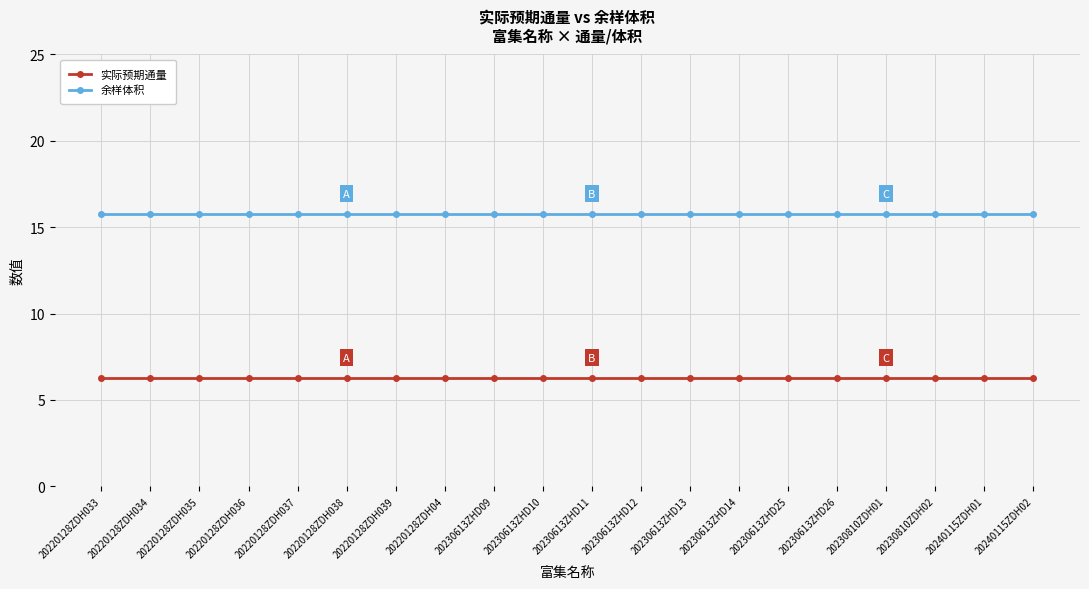

What is the sum of the 余样体积 values at 20220128ZDH037 and 20220128ZDH033?

31.5